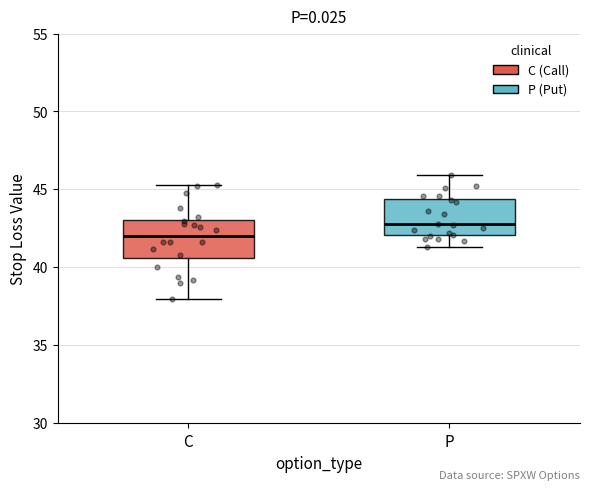

Reading left to right, read every box against the y-axis: the position of its median line, the range the box covers, and the ends of its whiskers. The values are not printed on the chart, so give them approximately, as read against the axis.

C: median 42.0, box 40.5 to 43.0, whiskers 38.0 to 45.5
P: median 43.0, box 42.0 to 44.5, whiskers 41.5 to 46.0